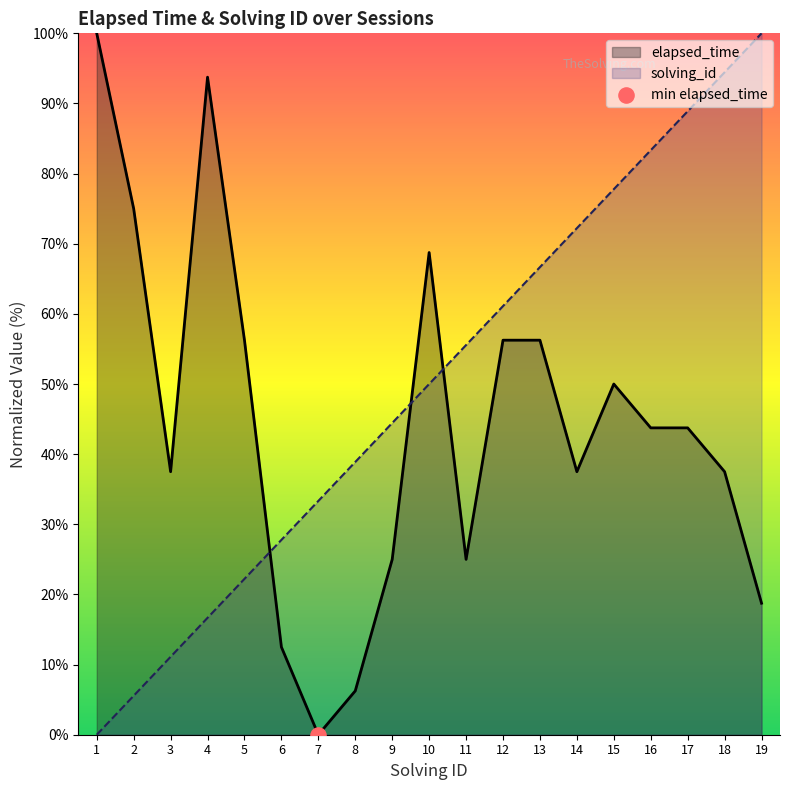

Which series contains the lowest Y value?

elapsed_time